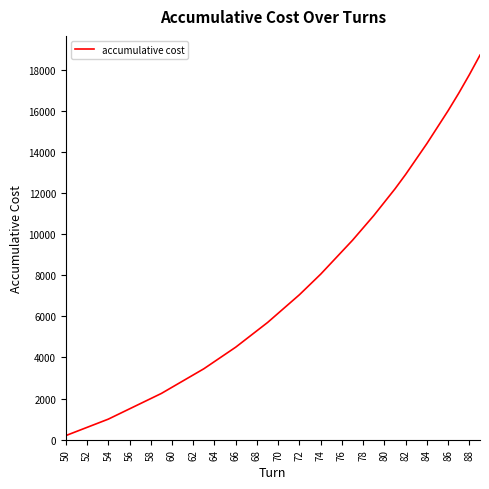

What is the maximum value shown in the chart?

18700